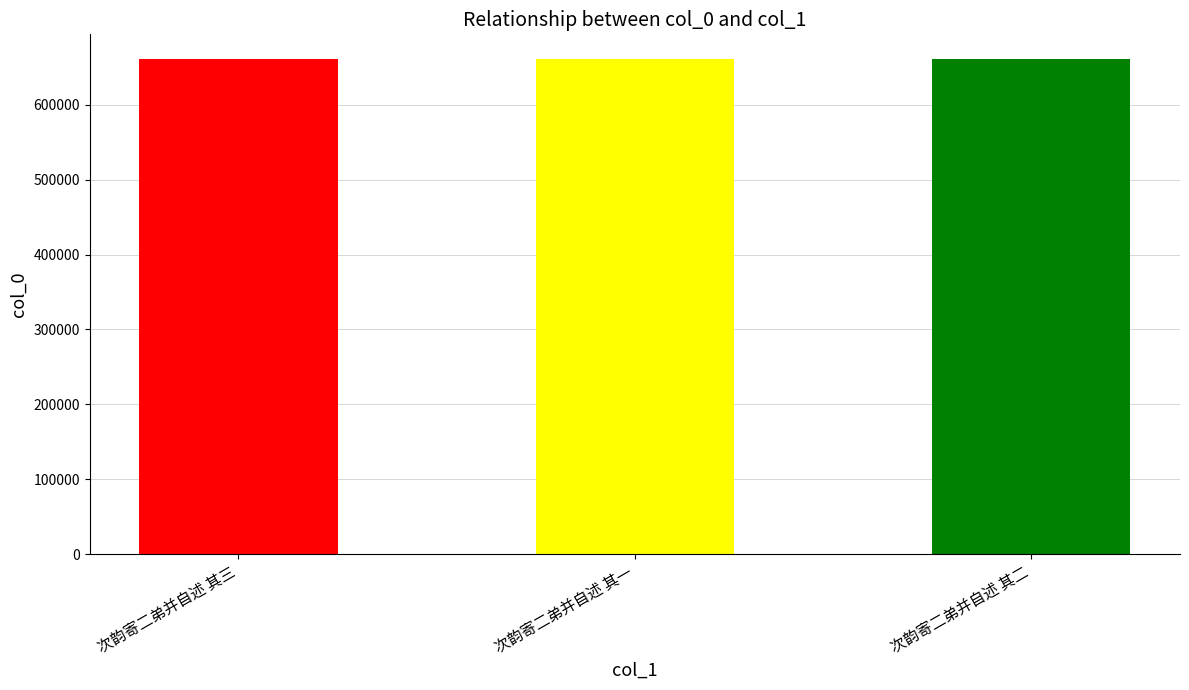

How many bars are there in total?

3